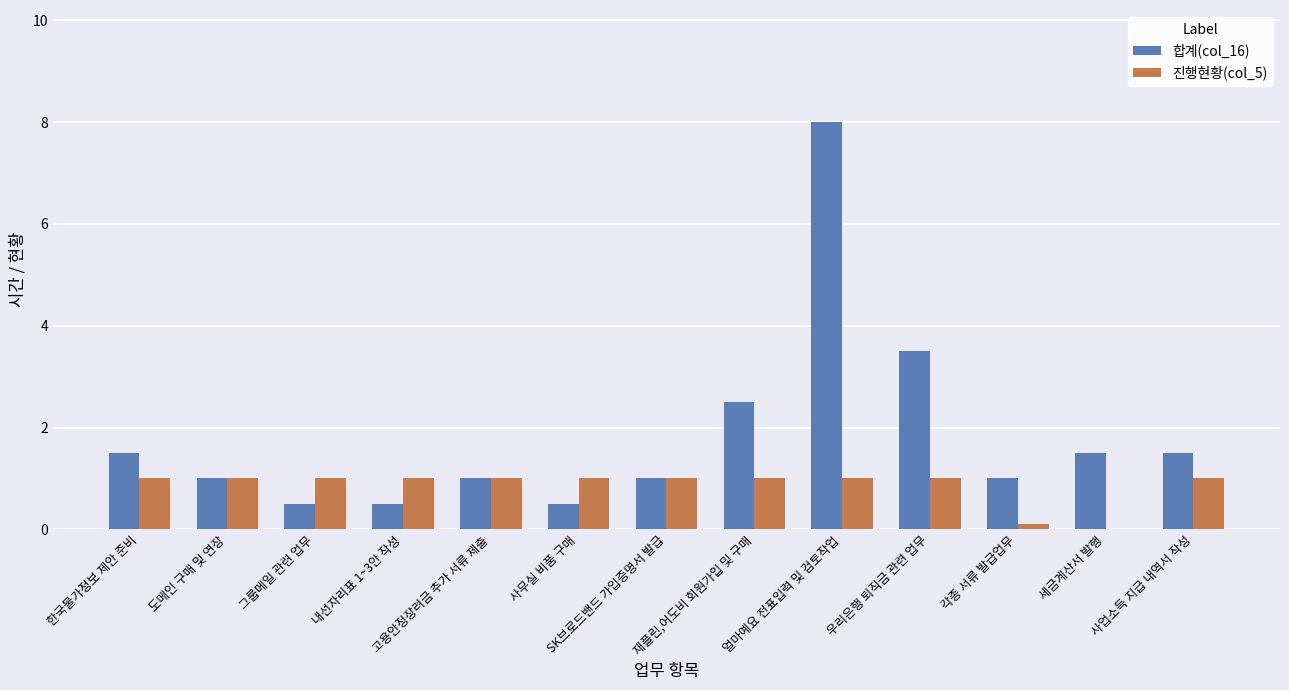

Is it true that 진행현황(col_5) equals 1.6 at 도메인 구매 및 연장?

False